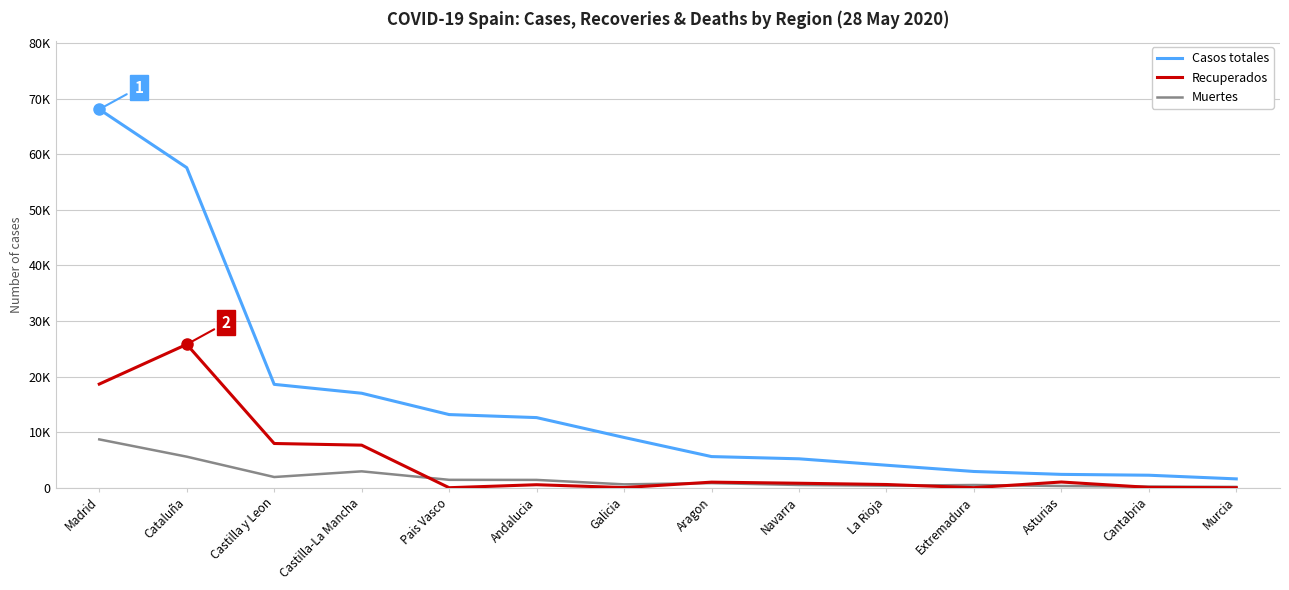

What are all the series names shown in the legend?

Casos totales, Recuperados, Muertes